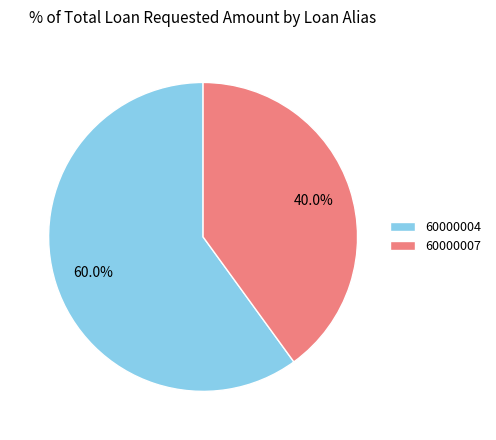

Count the number of slices in the pie.

2